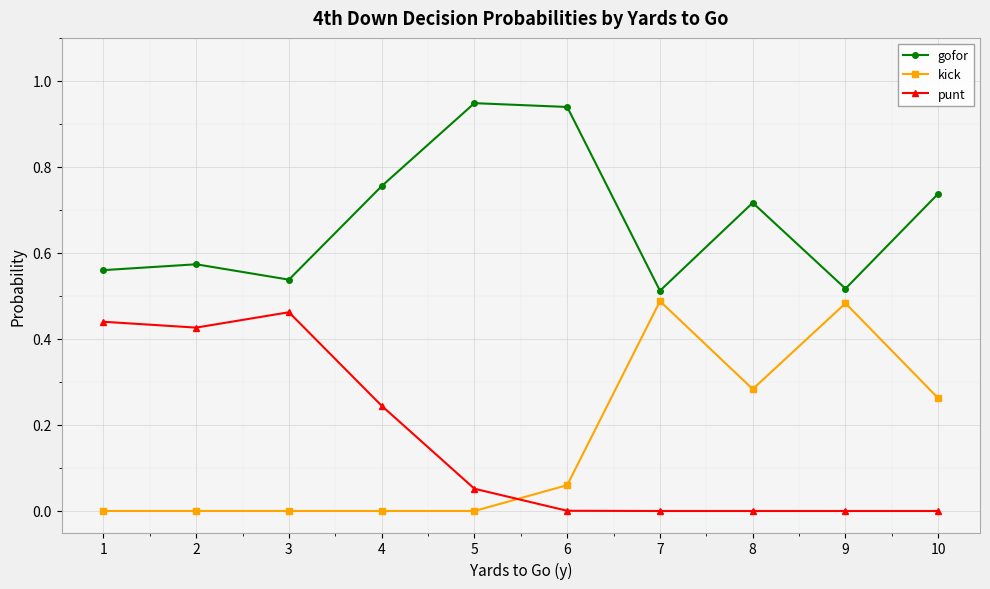

What is the sum of all punt values?

1.6